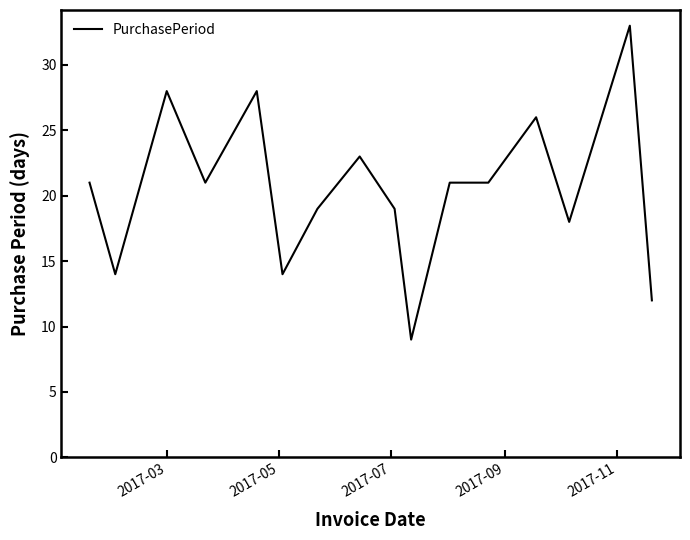

Reading left to right, extract all data points from this chart.

21	14	28	21	28	14	19	23	19	9	21	21	26	18	33	12